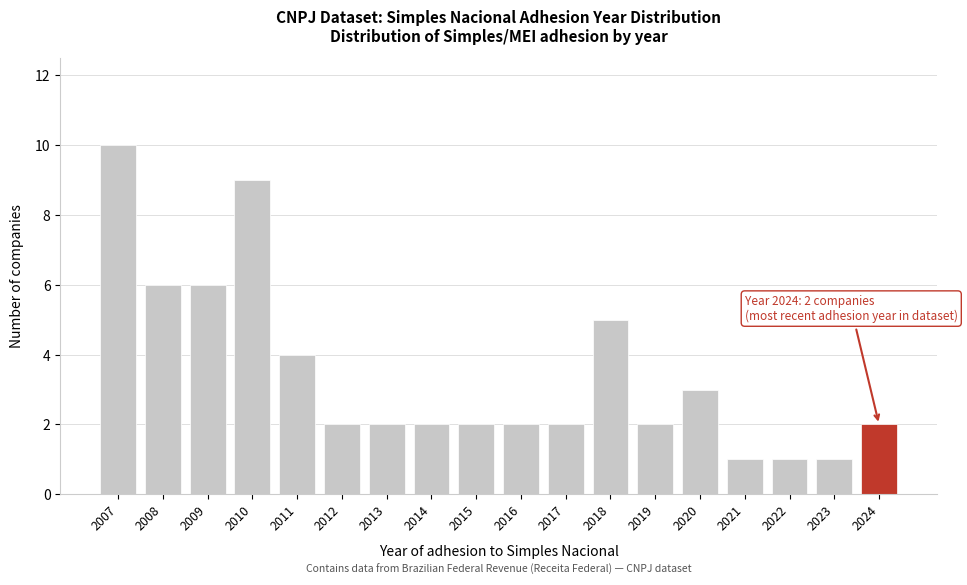

Reading left to right, what are all the values shown in this chart?

10	6	6	9	4	2	2	2	2	2	2	5	2	3	1	1	1	2